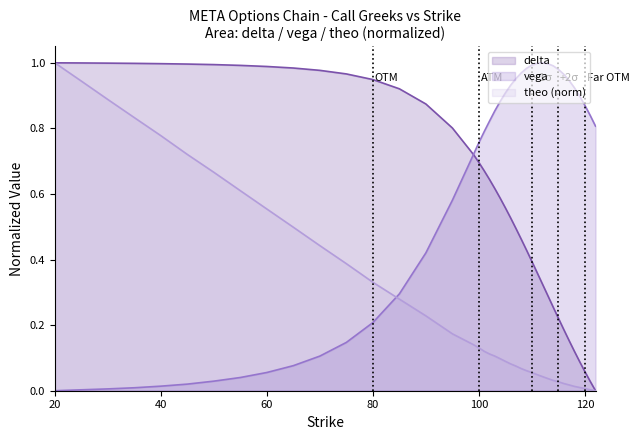

At how many categories does at least one series exceed 0?

40